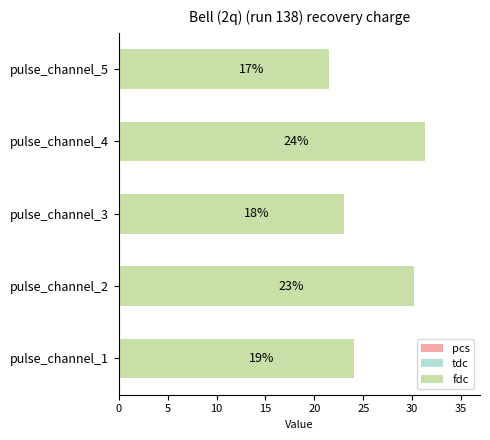

Is the value of pcs at 0 greater than the value of fdc at 10?

No